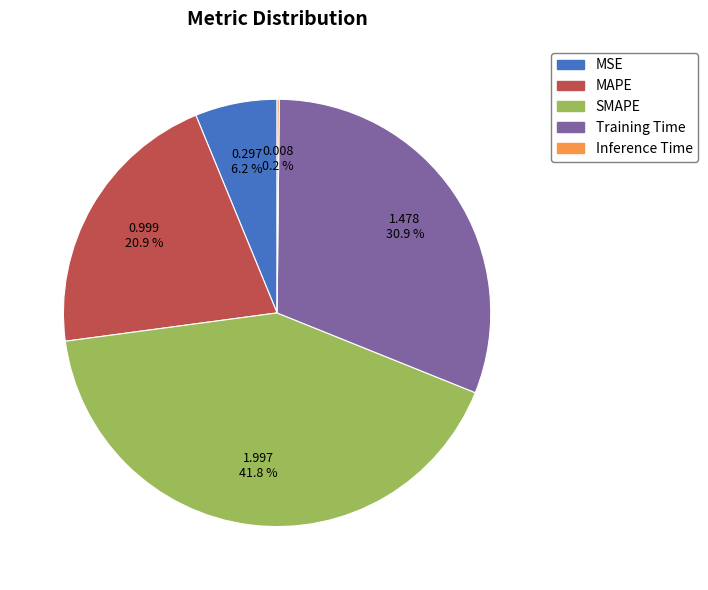

Does SMAPE account for over 50% of the chart?

No